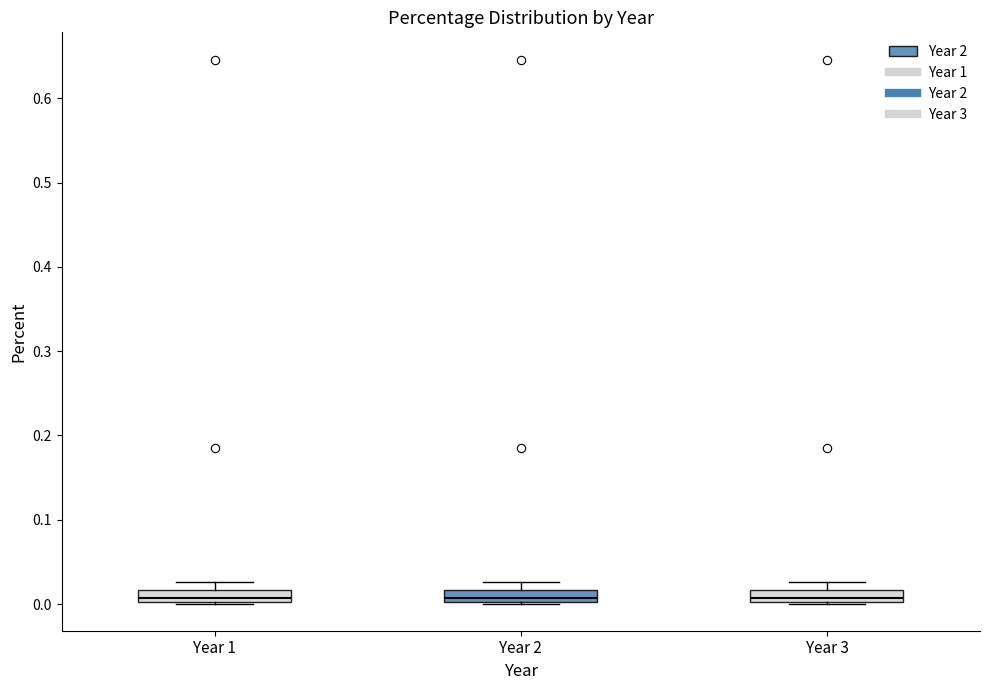

Where is the upper edge of the box for Year 1 on the y-axis? The values are not printed on the chart, so give them approximately, as read against the axis.

0.02